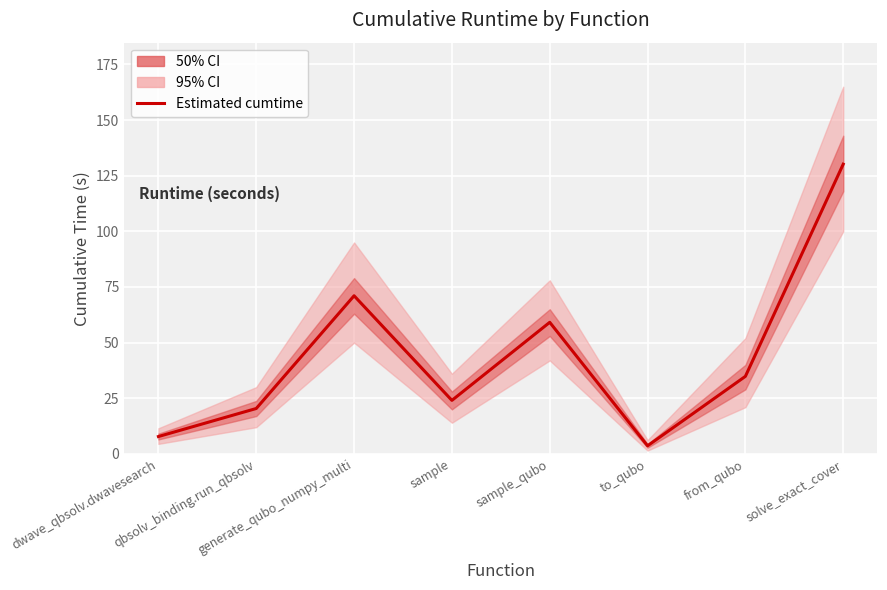

True or false: there are more than 2 points higher than both neighbors.

False